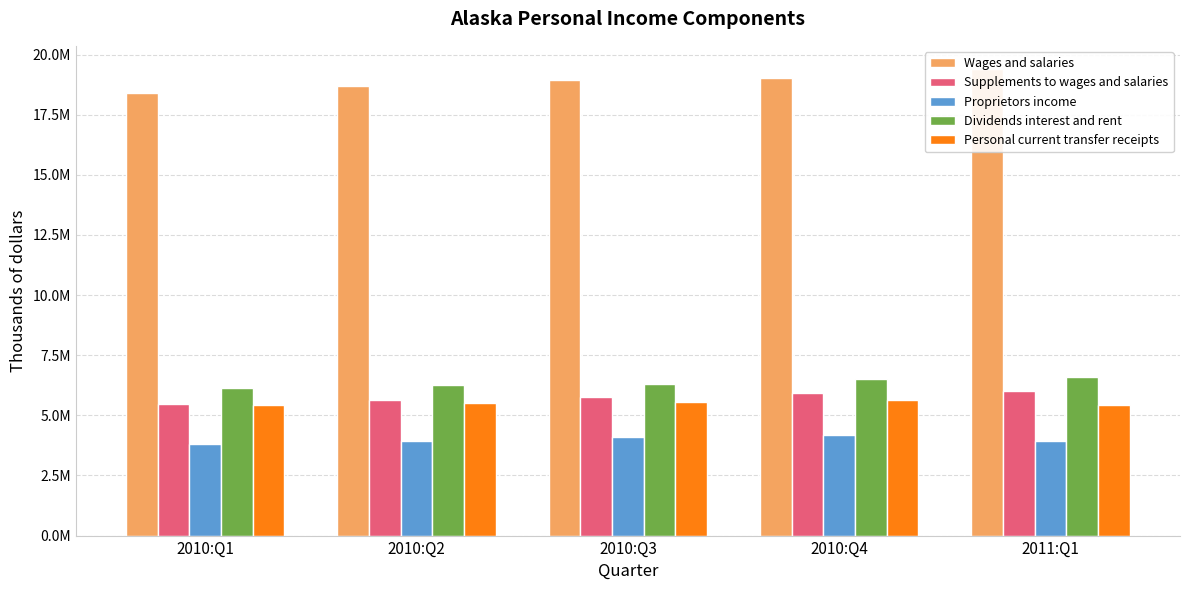

At which label does Supplements to wages and salaries first exceed 5759124?

2010:Q4